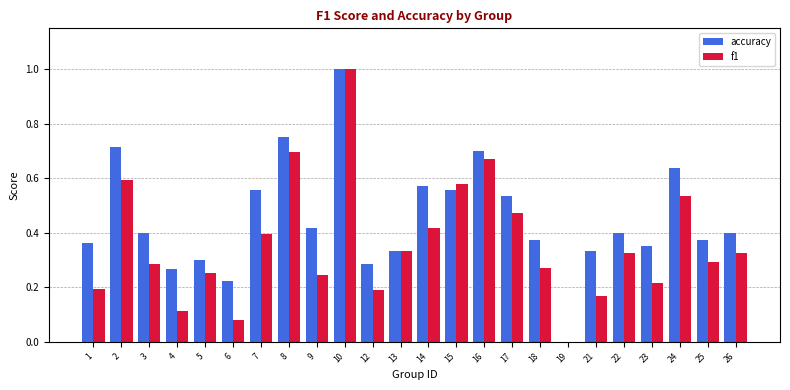

What is the maximum value for f1?

1.0